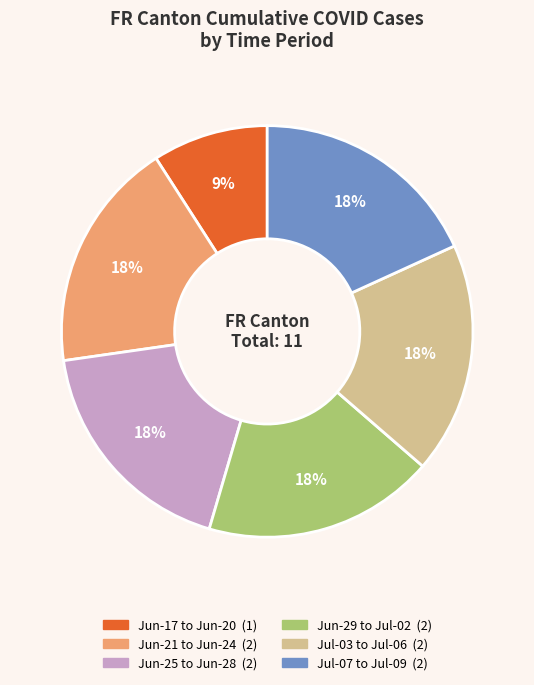

To the nearest percent, what is the difference between the largest and smallest slice percentages?

9%